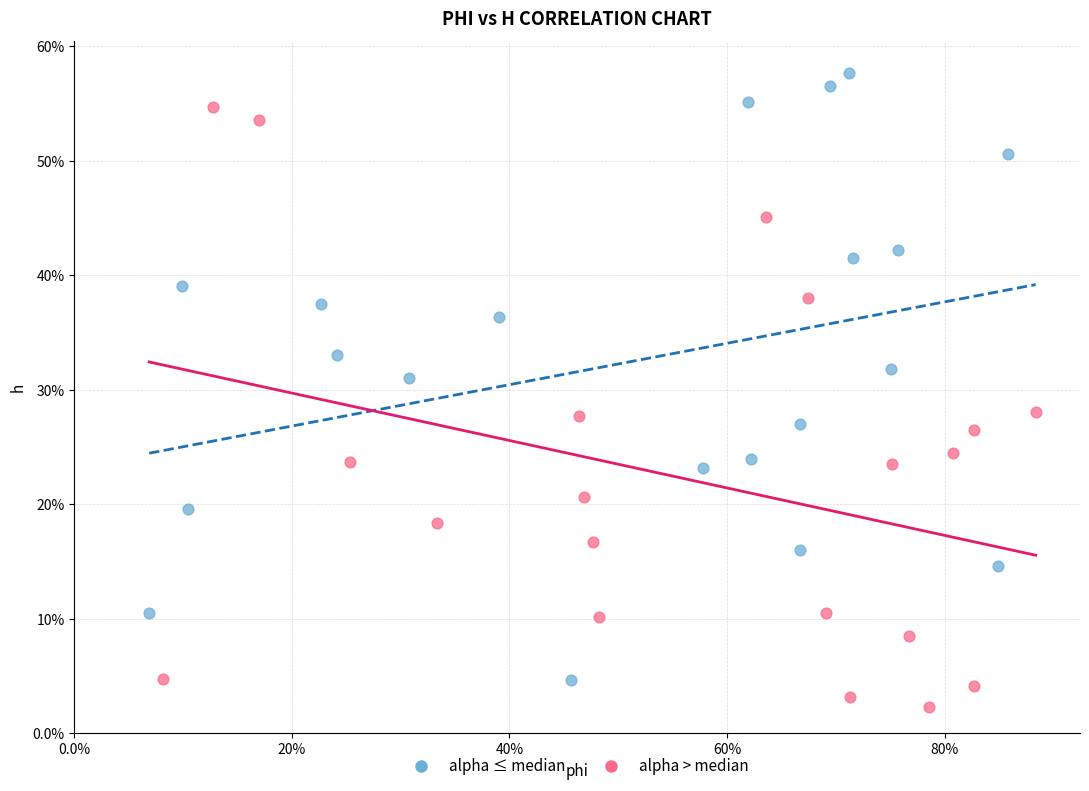

Which series contains the highest Y value?

alpha ≤ median